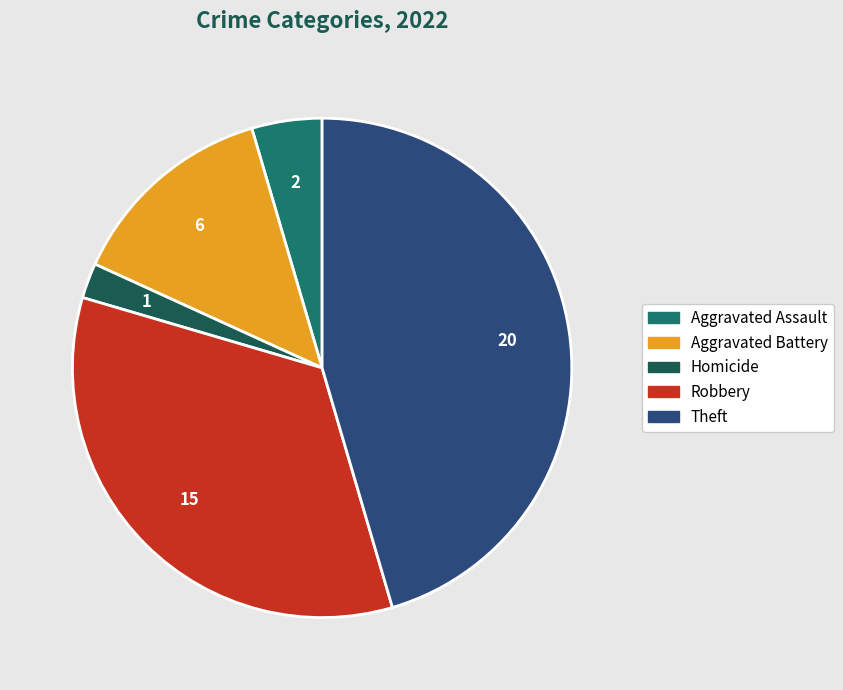

Does any single category account for the majority?

No